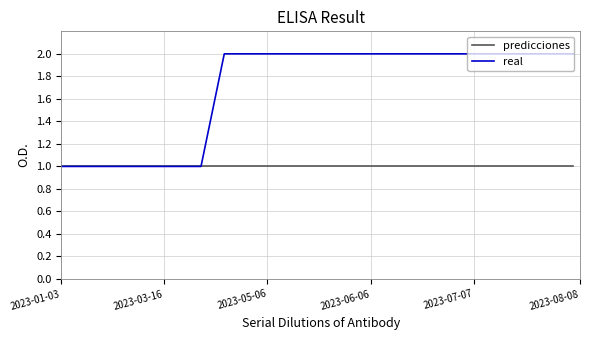

Rank the series by their average value, from highest to lowest.

real, predicciones